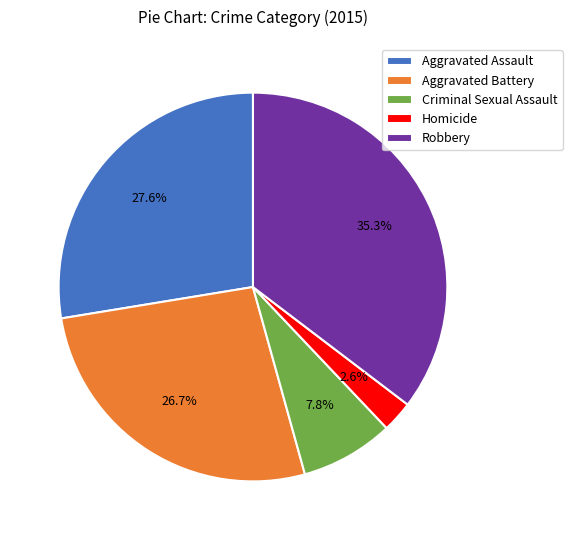

To the nearest percent, what percentage of the pie is Criminal Sexual Assault?

8%